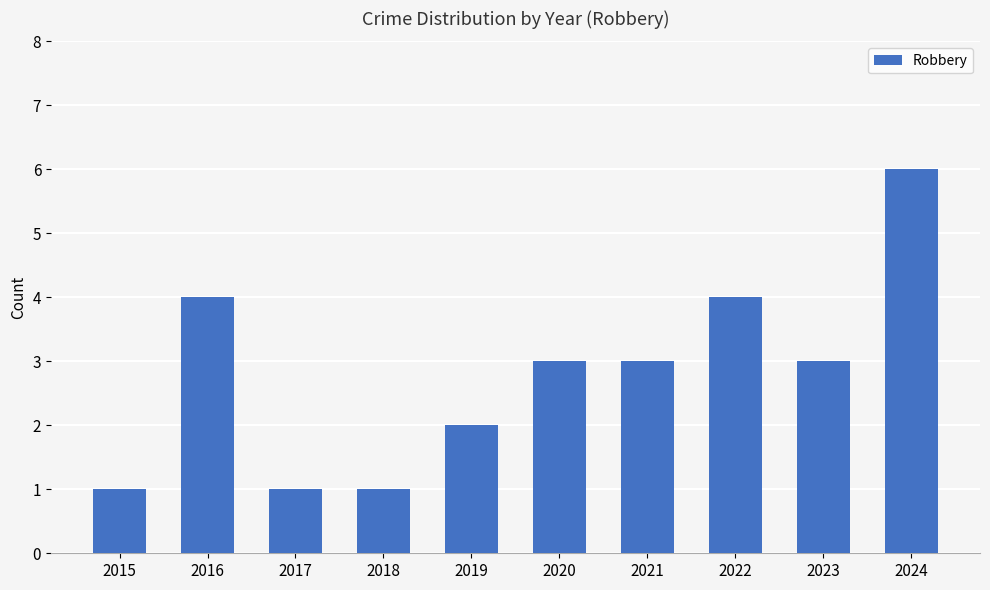

What is the difference between the values at 2015 and 2019?

1